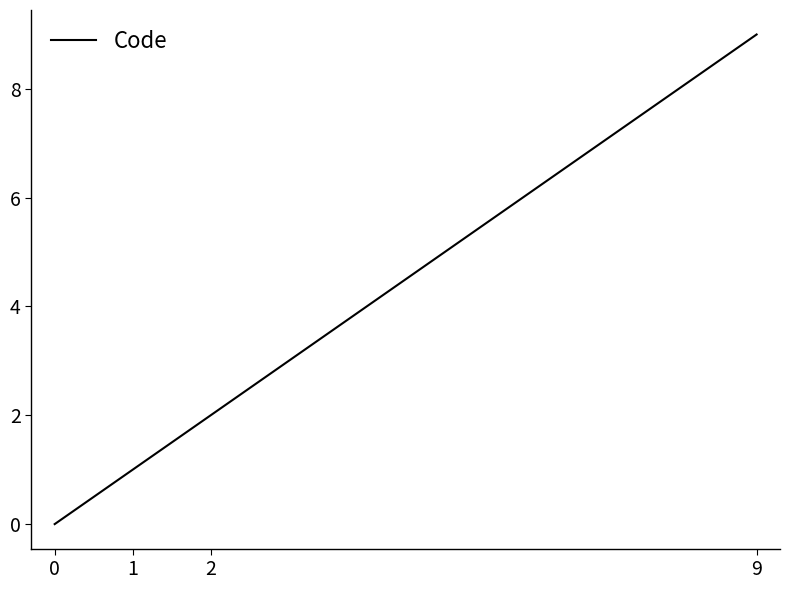

What is the sum of all values?

12